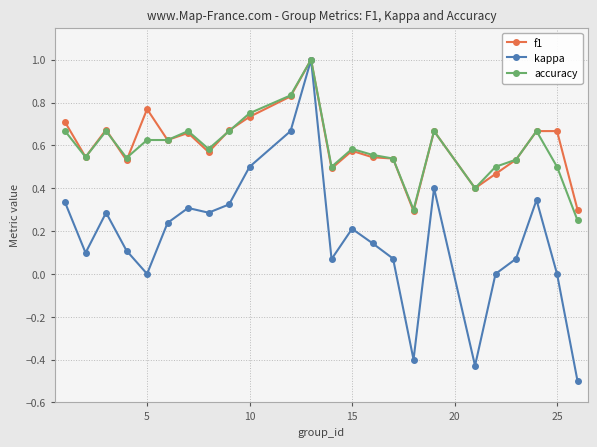

Count the number of data series in this chart.

3